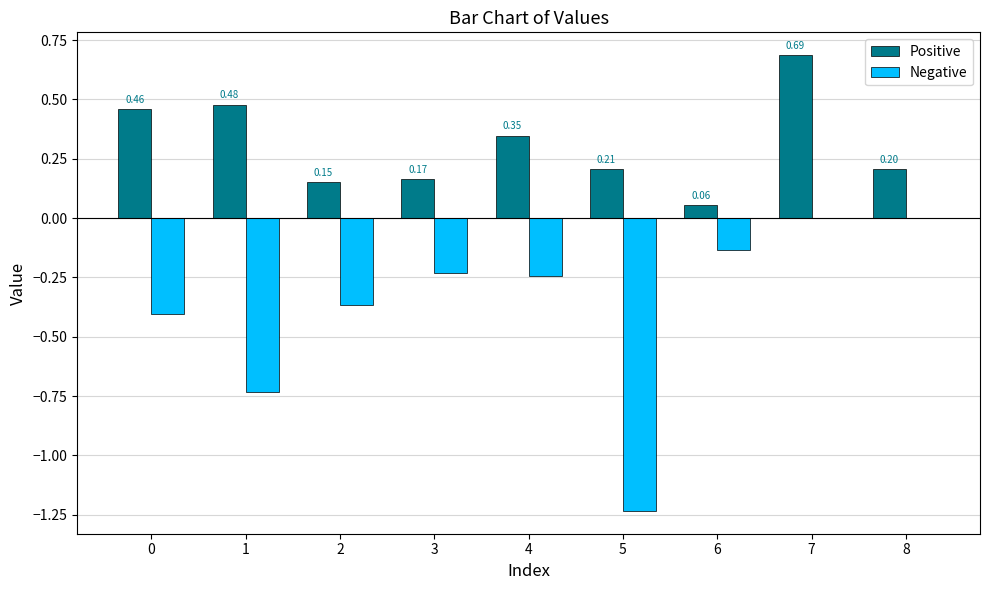

At which category is the sum across all series the highest?

7